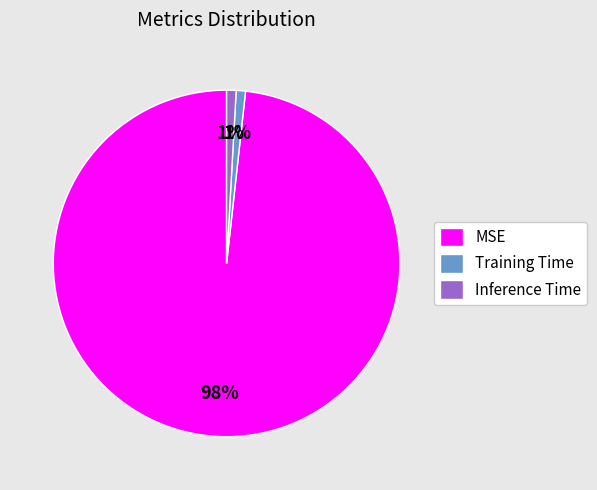

The Training Time slice represents 1% of the pie. True or false?

True